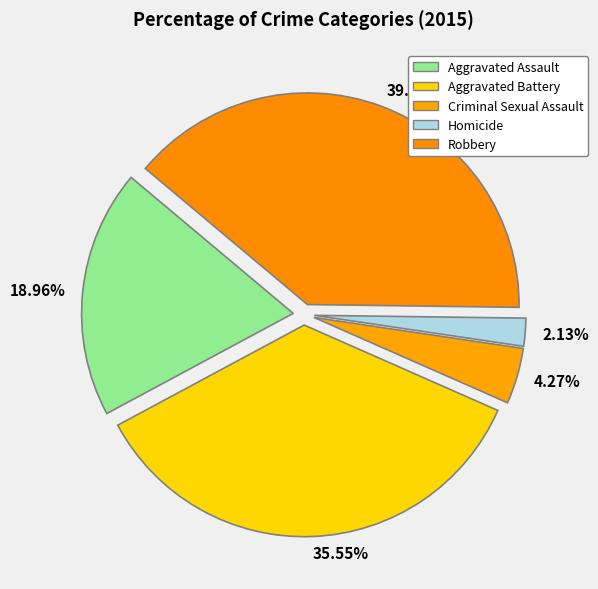

To the nearest percent, what is the average slice percentage?

20%